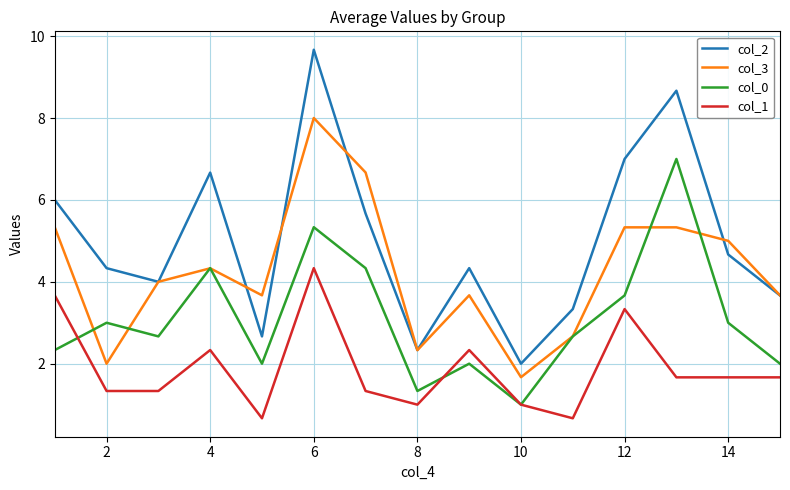

What is the difference between the second highest and minimum values in the col_0 series?

4.3